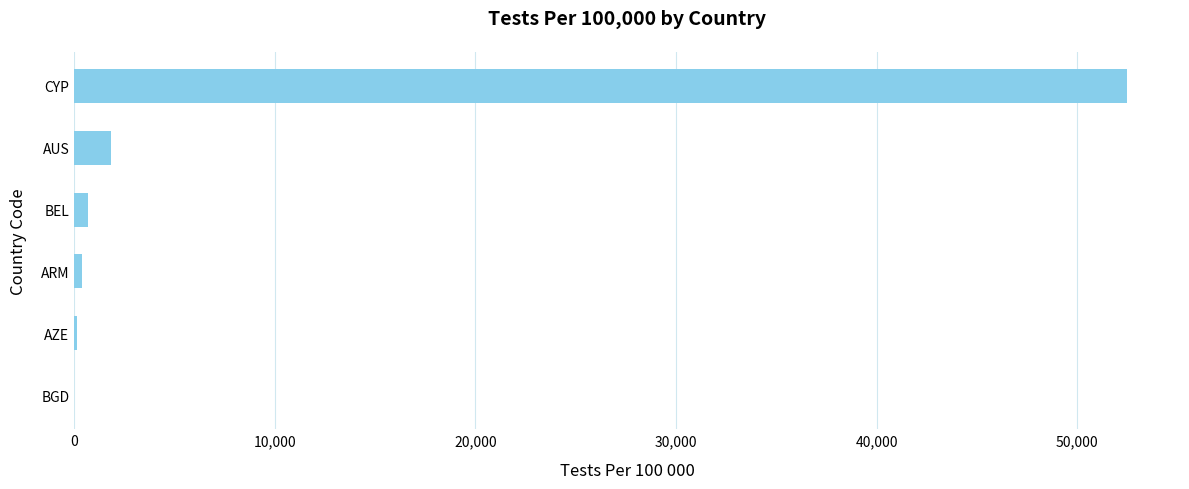

Which label corresponds to the largest value in the chart?

CYP